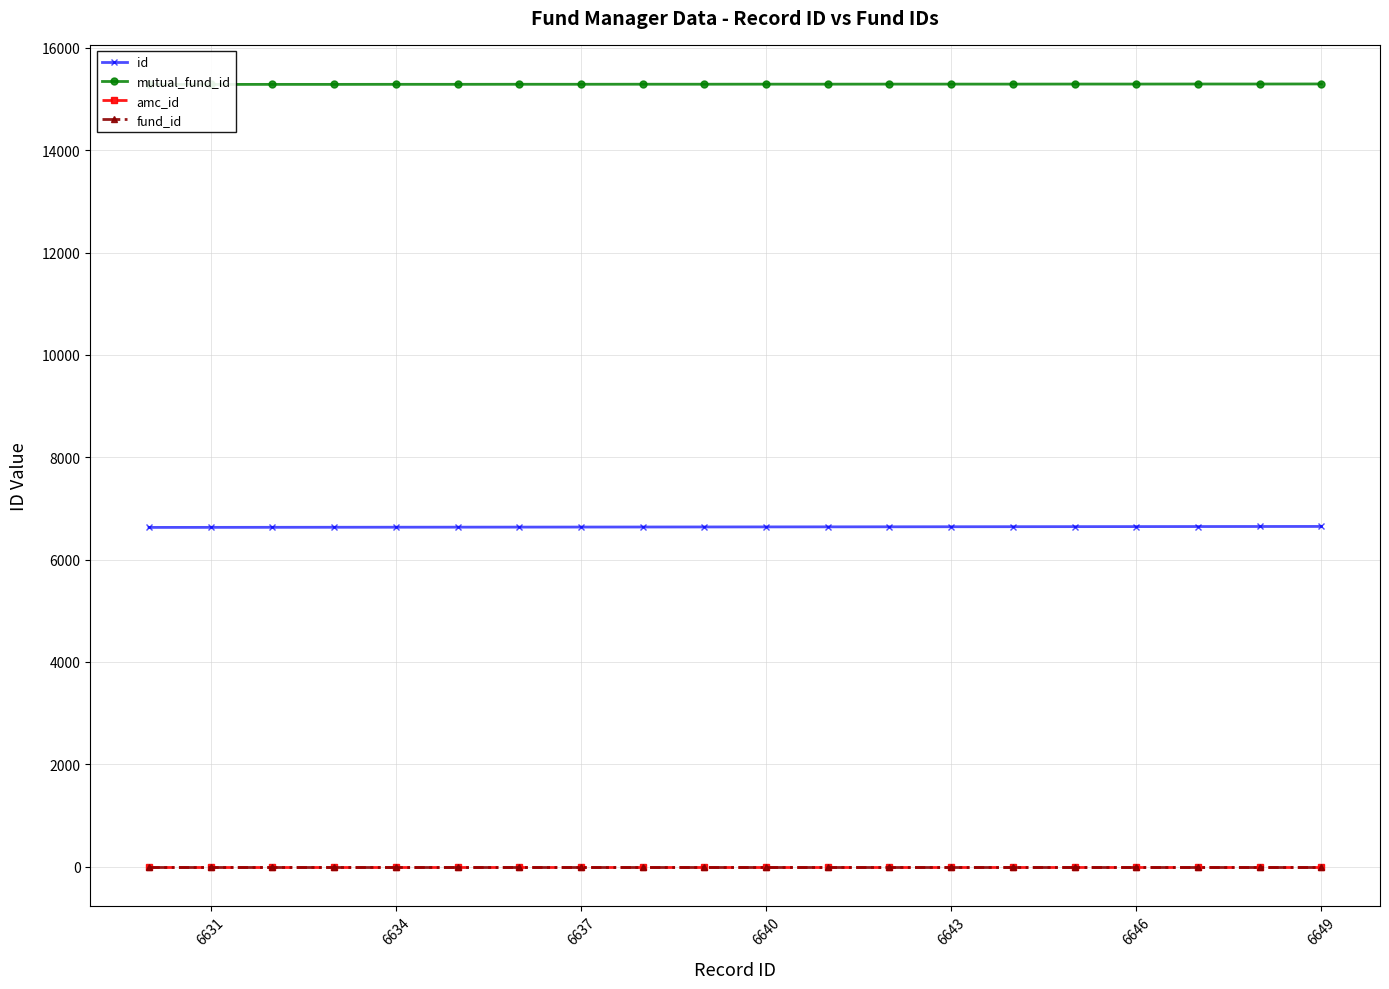

The value of fund_id at 6649 is 3. True or false?

True